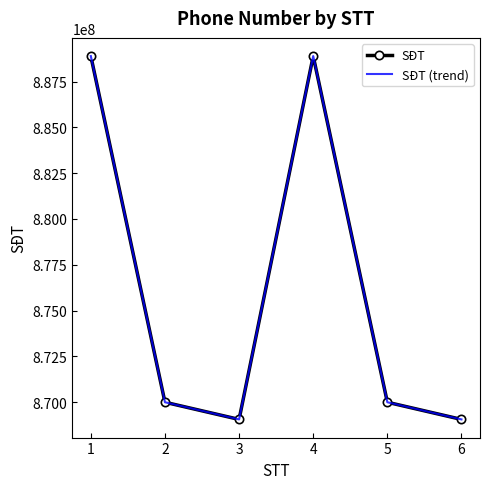

What are all the series names shown in the legend?

SĐT, SĐT (trend)